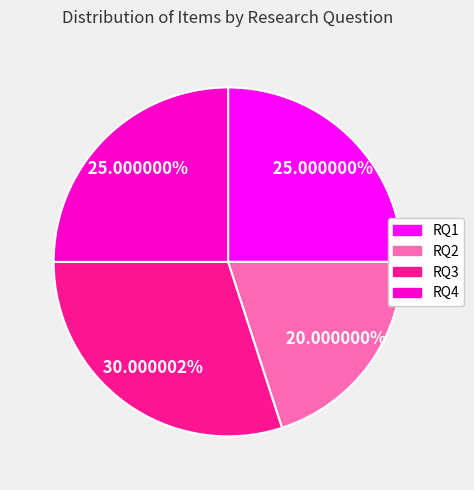

To the nearest percent, what is the combined percentage of RQ1 and RQ2?

45%